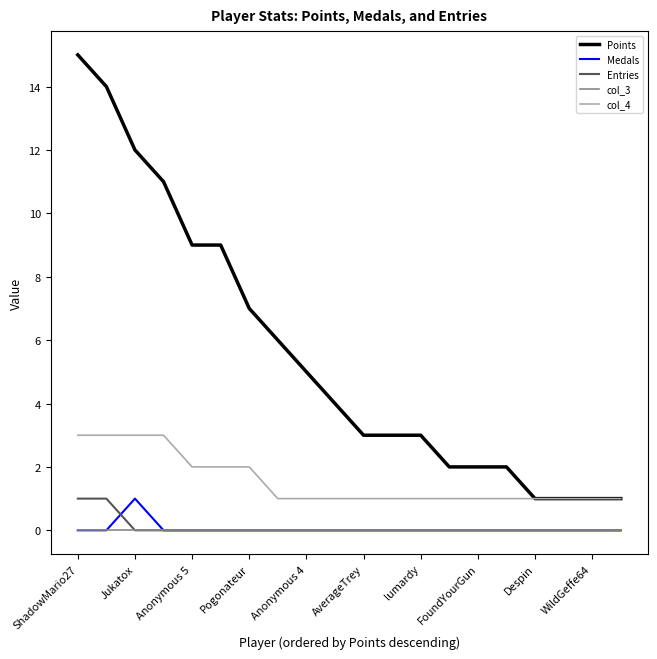

What is the highest value of the Points series?

15